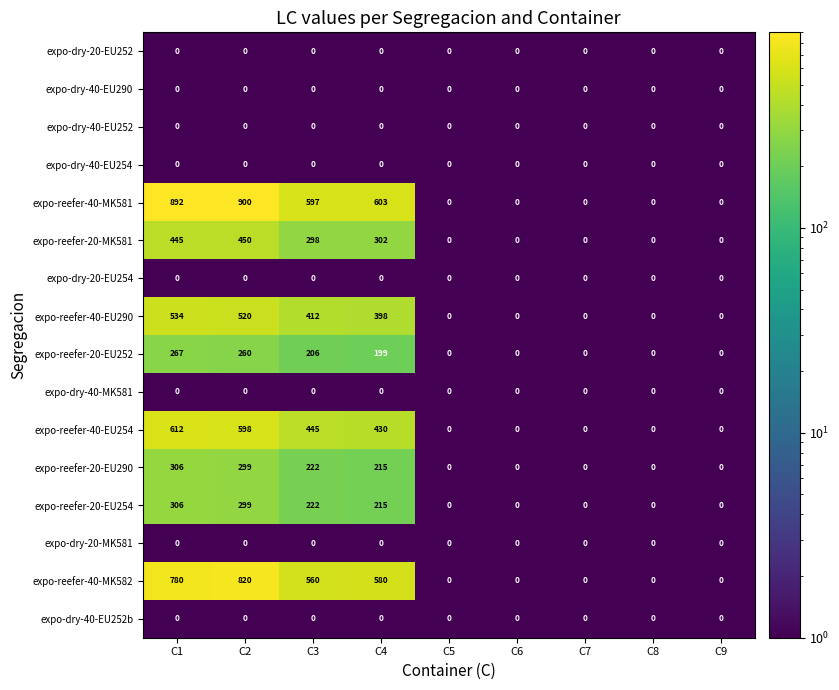

How many categories are shown in the chart?

9